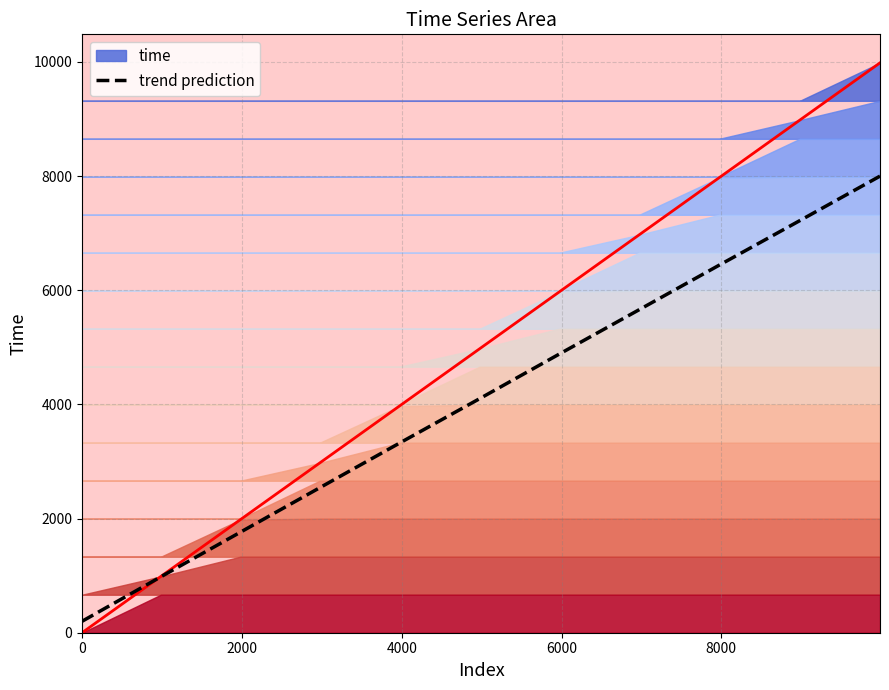

What is the highest value of the trend prediction series?

8000